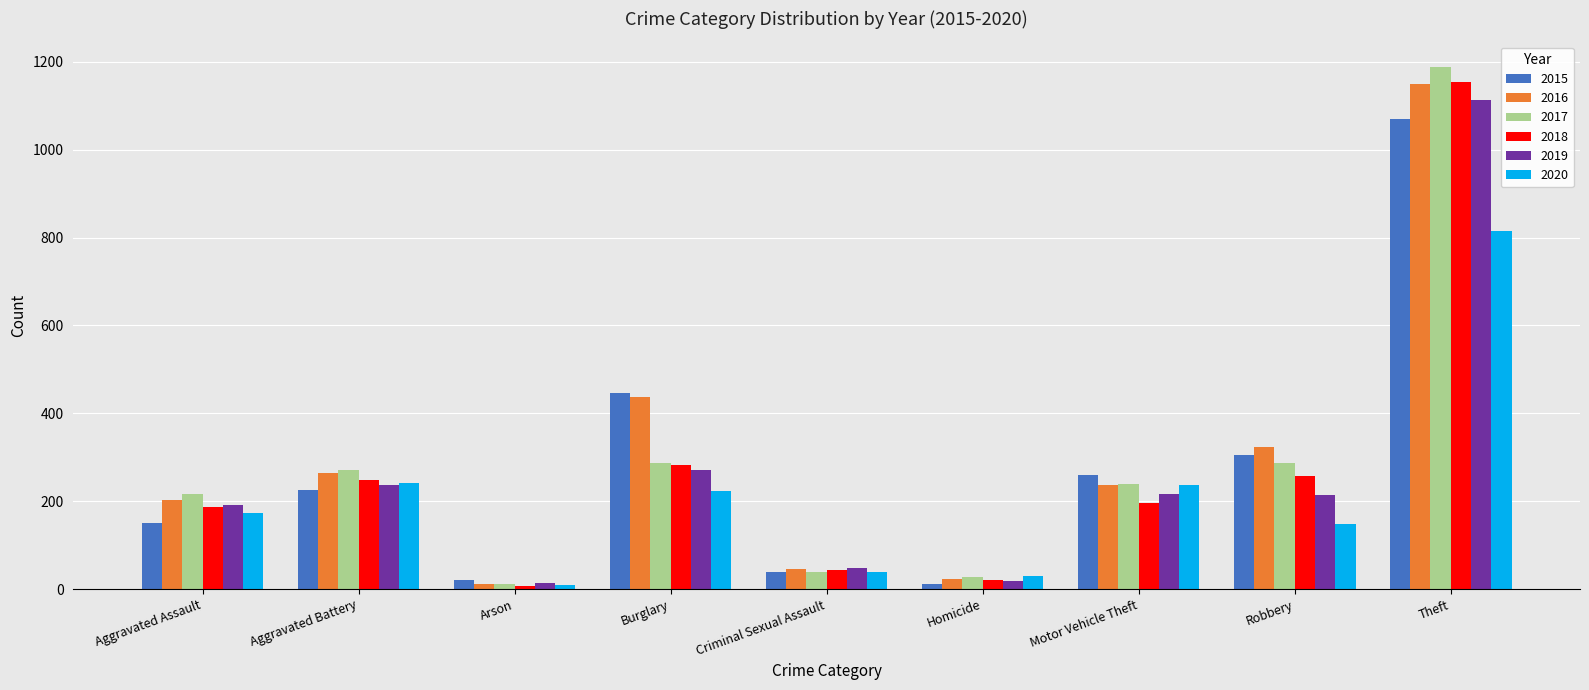

The value of 2020 at Homicide is 30. True or false?

True